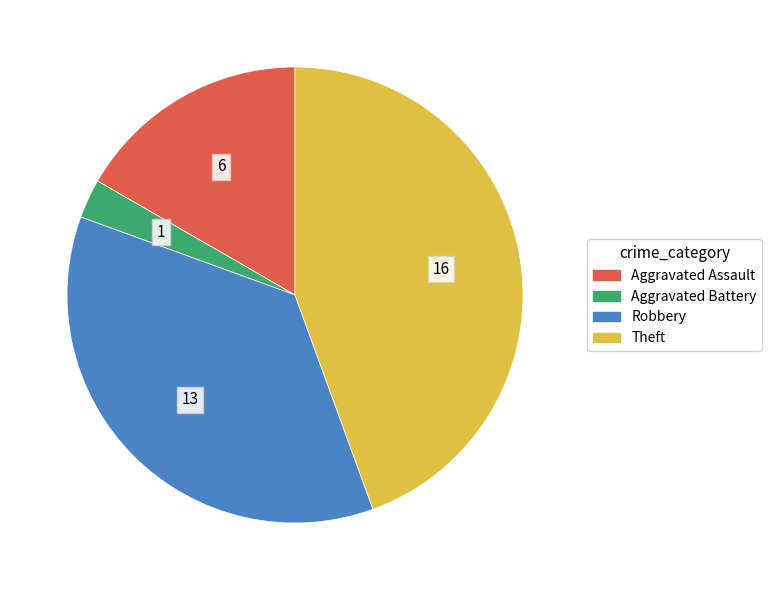

Is there any slice that represents more than half of the pie?

No